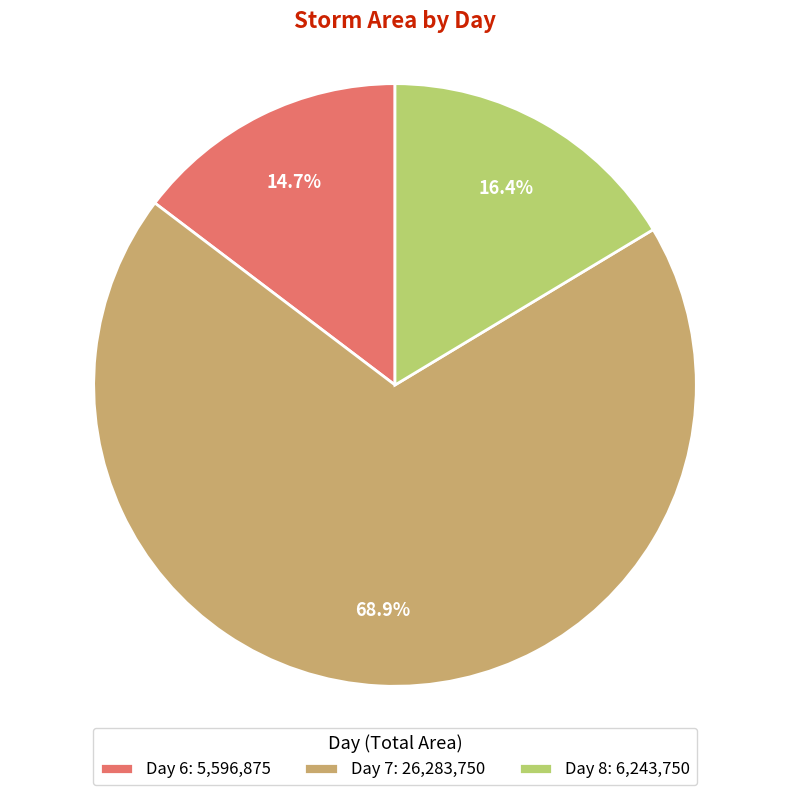

Which has a higher value, Day 6: 5,596,875 or Day 8: 6,243,750?

Day 8: 6,243,750